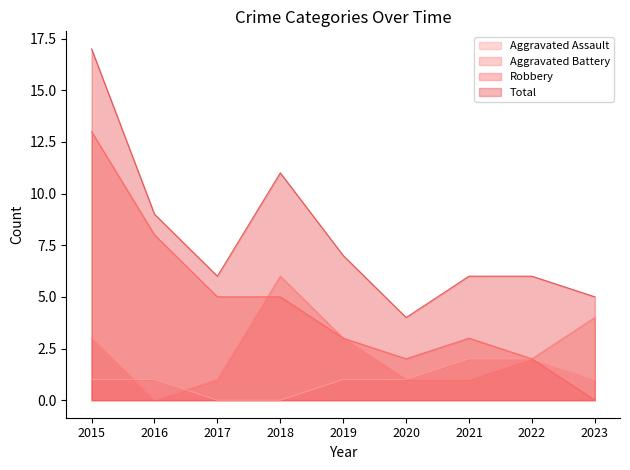

Which series changed the most between 2021 and 2022?

Aggravated Battery